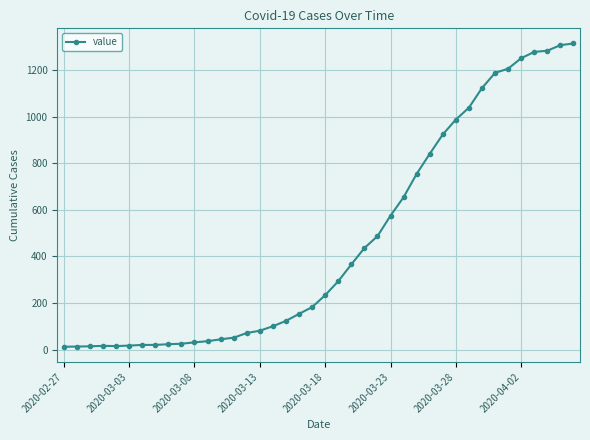

What is the difference between the maximum and minimum values?

1300